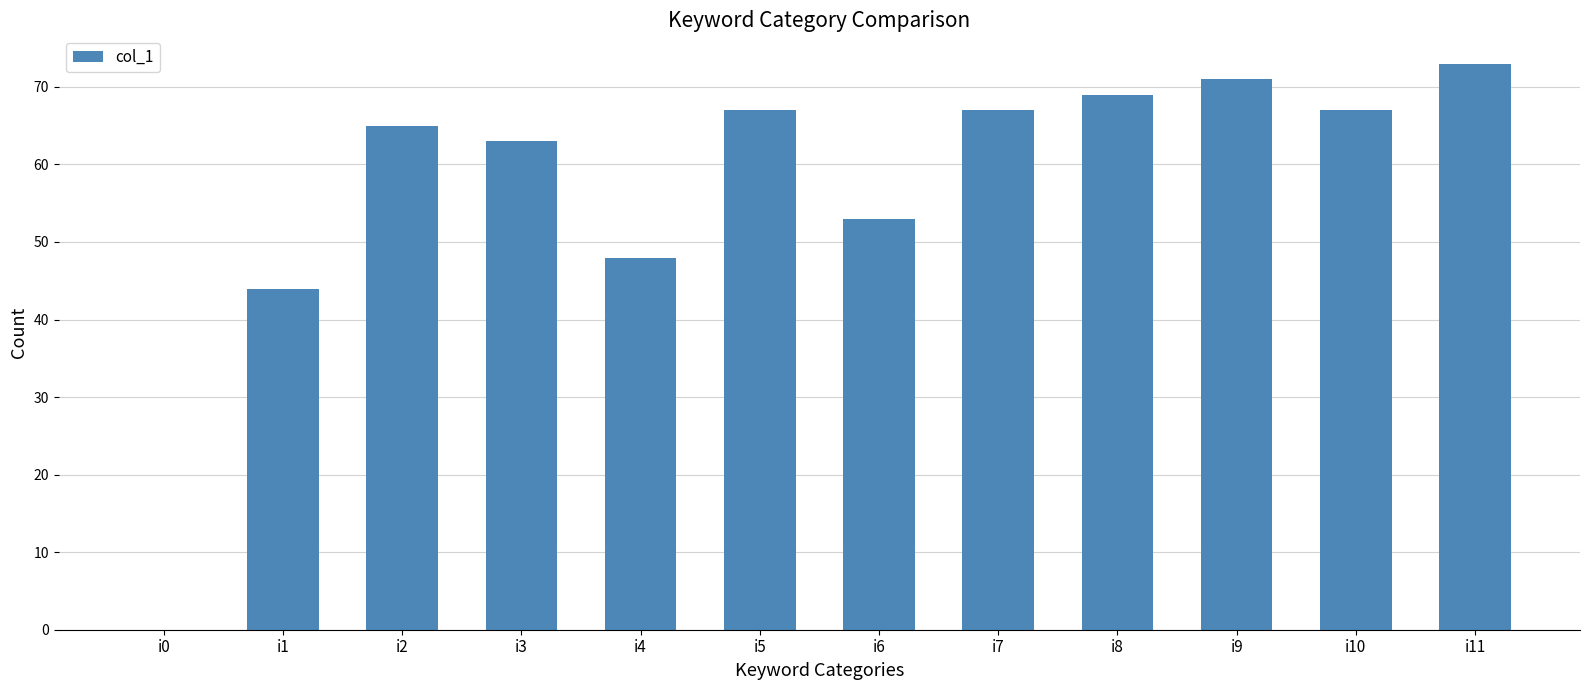

How many positive values are there?

11